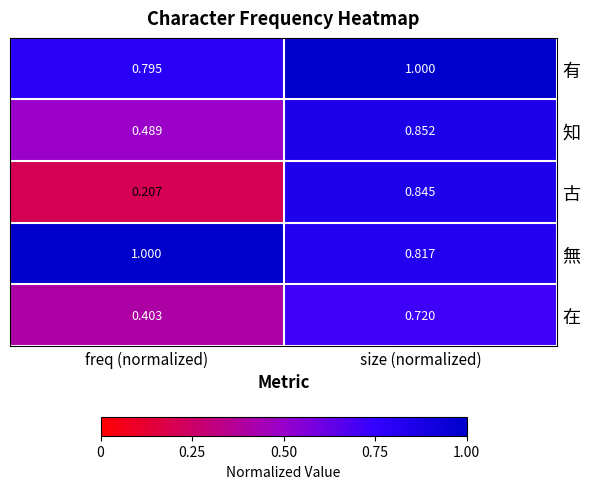

Rank the series at freq (normalized) from highest to lowest value.

無, 有, 知, 在, 古